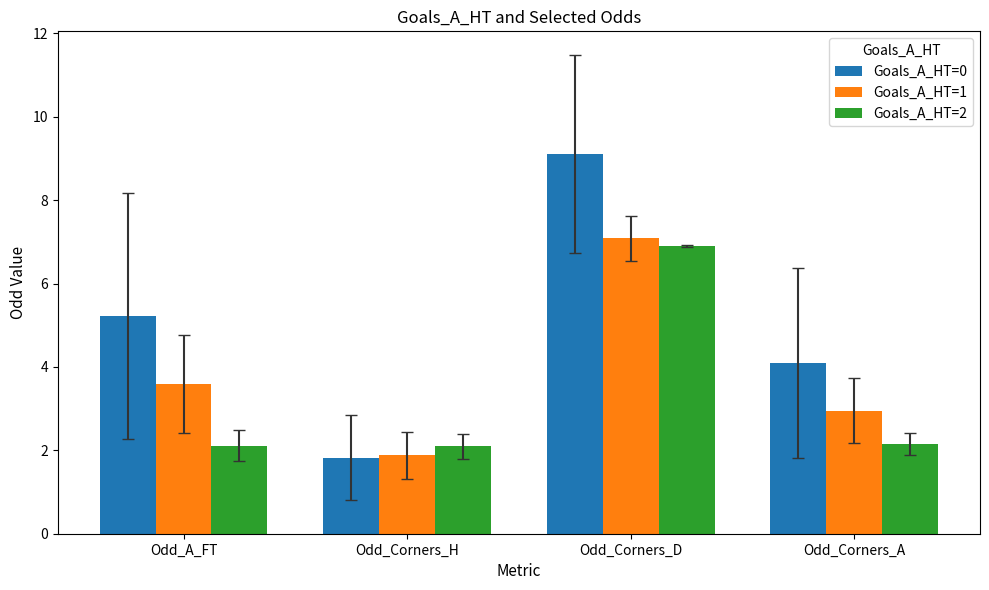

The Goals_A_HT=1 series shows 3.4 at Odd_Corners_H. True or false?

False